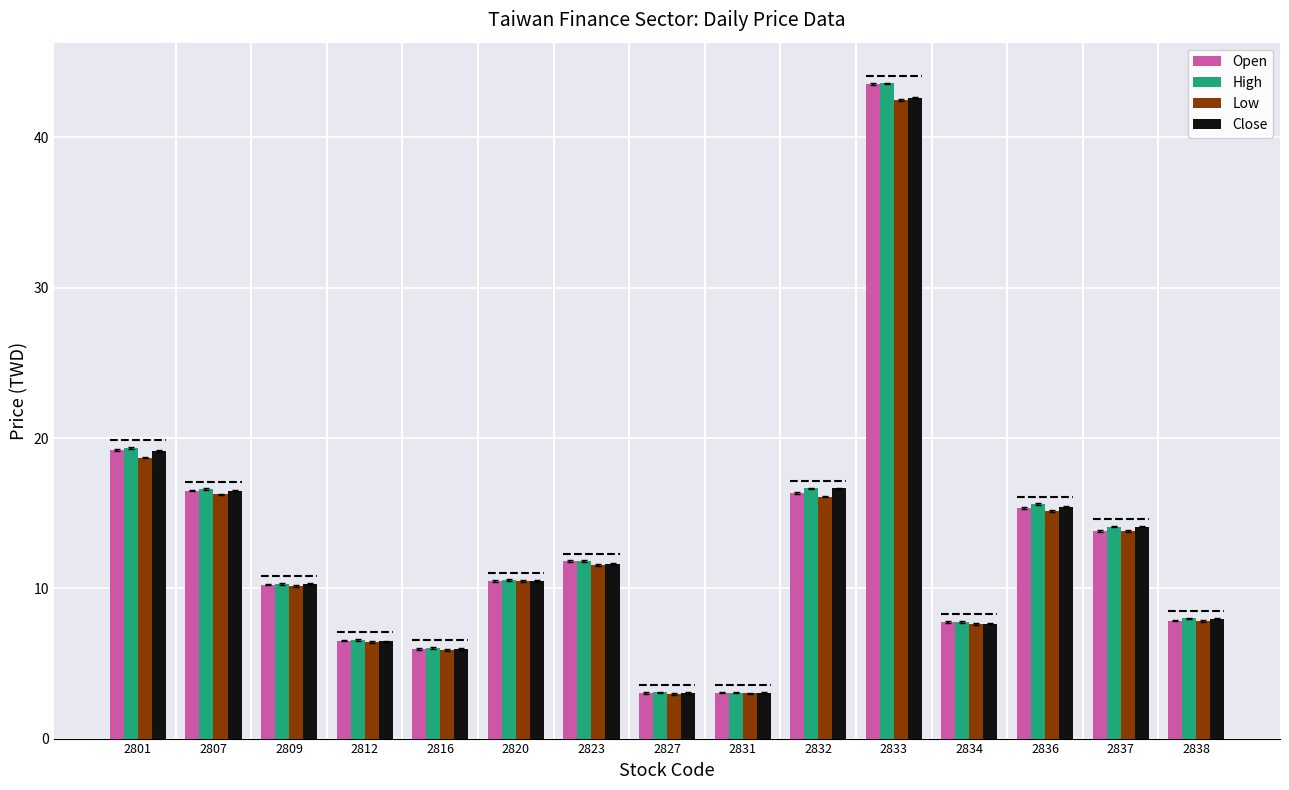

What is the value of the Low bar at the 12th from the left?

7.6